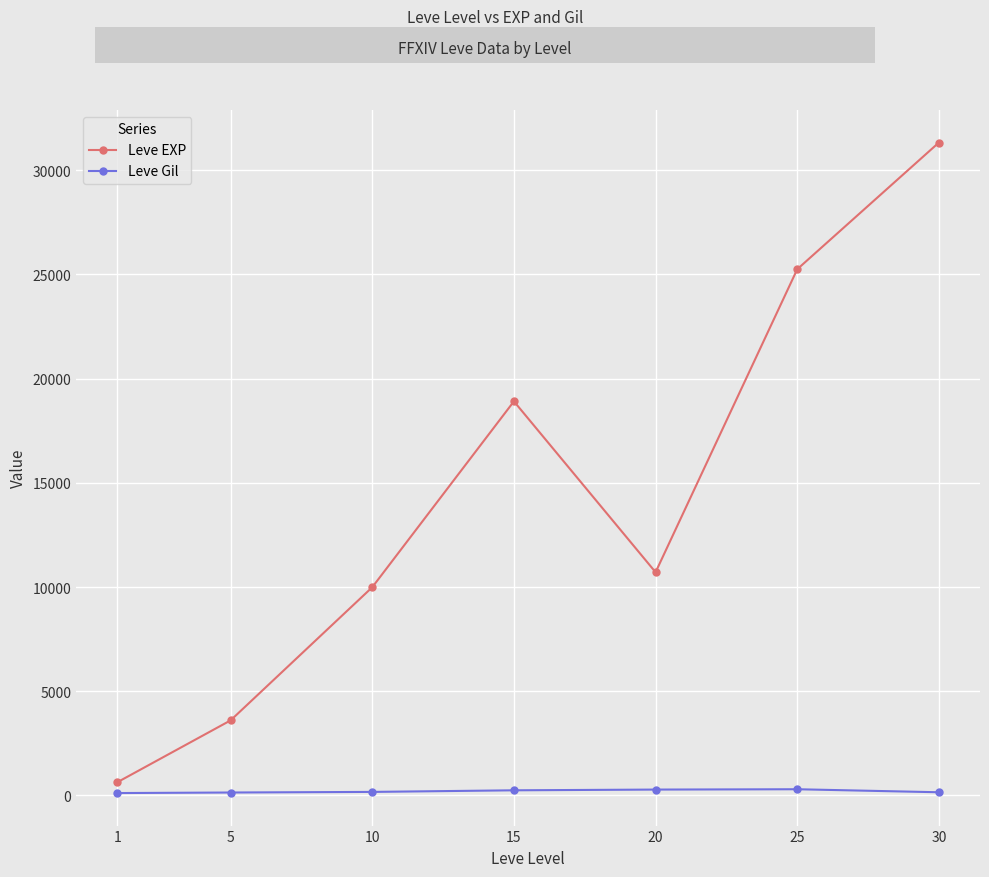

List the labels in order of Leve EXP value, smallest first.

1, 5, 10, 20, 15, 25, 30